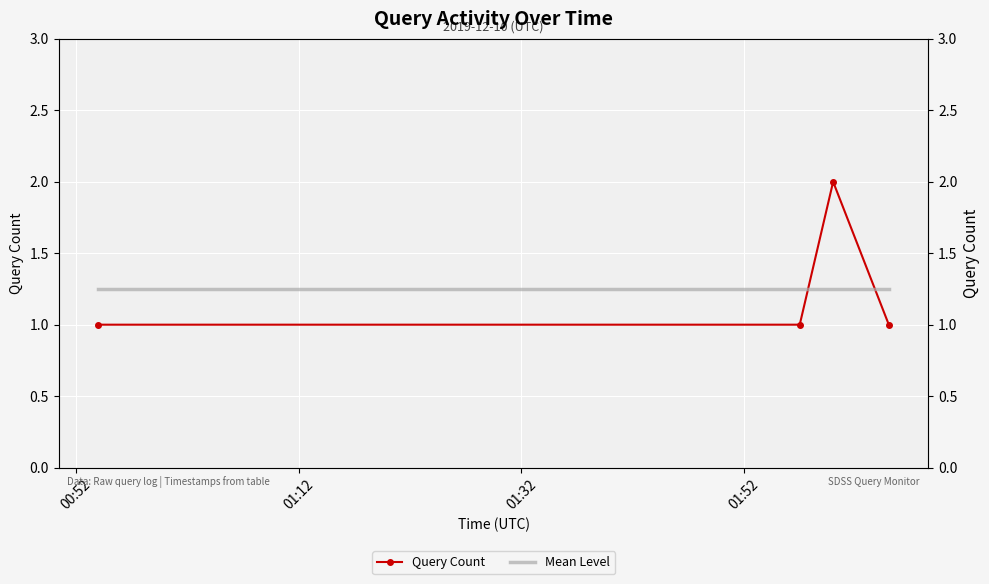

How many intersections are there between Query Count and Mean Level?

2